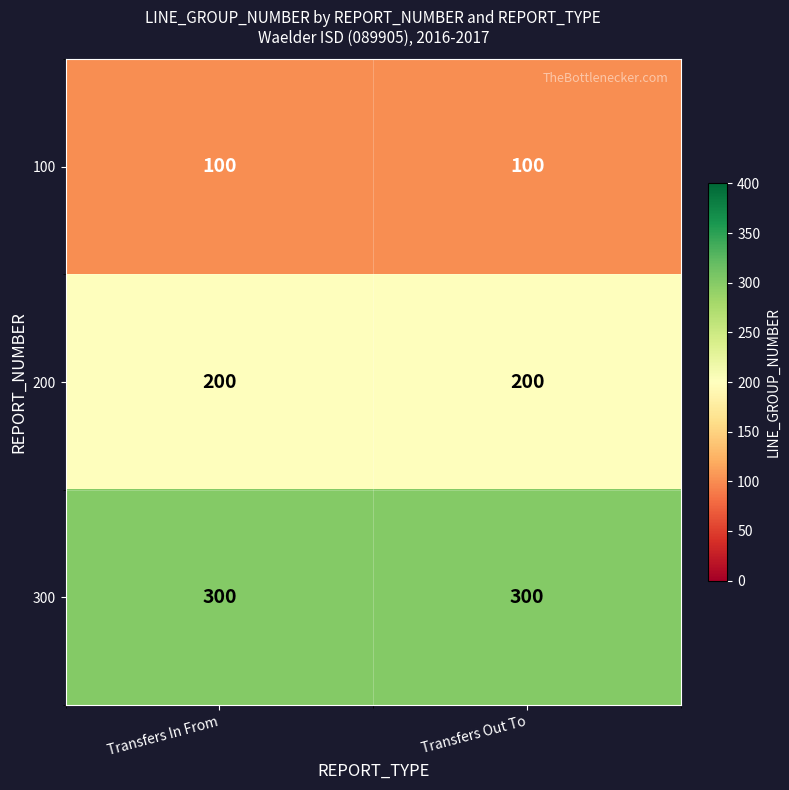

What is the difference between the highest and lowest values at Transfers In From?

200